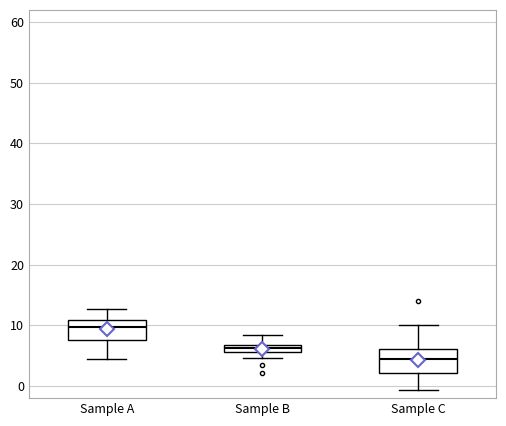

Which box's median line is the highest?

Sample A